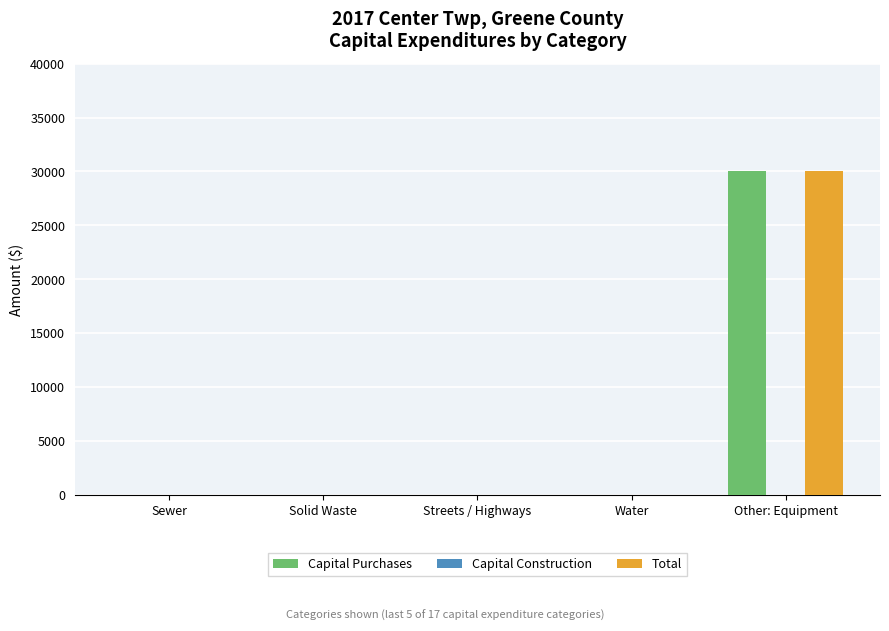

Reading left to right, transcribe all the data shown in this chart.

Capital Purchases: Sewer=0	Solid Waste=0	Streets / Highways=0	Water=0	Other: Equipment=30003
Total: Sewer=0	Solid Waste=0	Streets / Highways=0	Water=0	Other: Equipment=30003